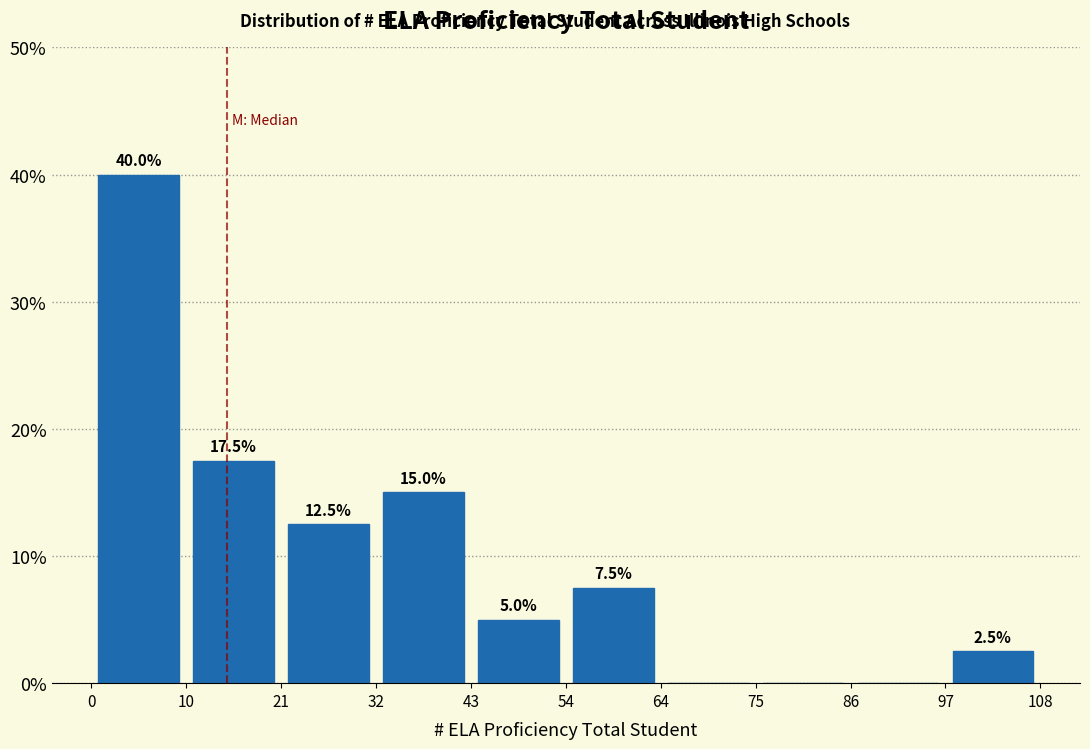

Over which range of the x-axis is the bar tallest?

0 to 10